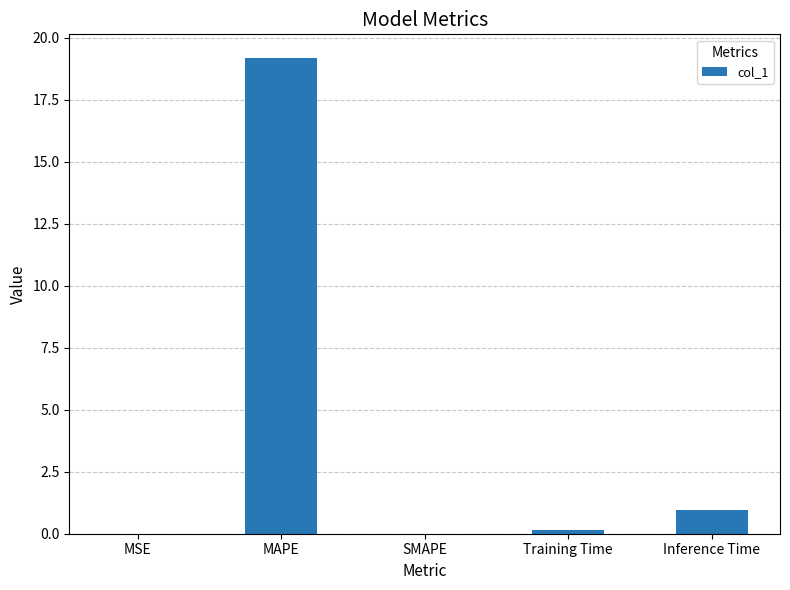

Between MAPE and MSE, which is larger?

MAPE